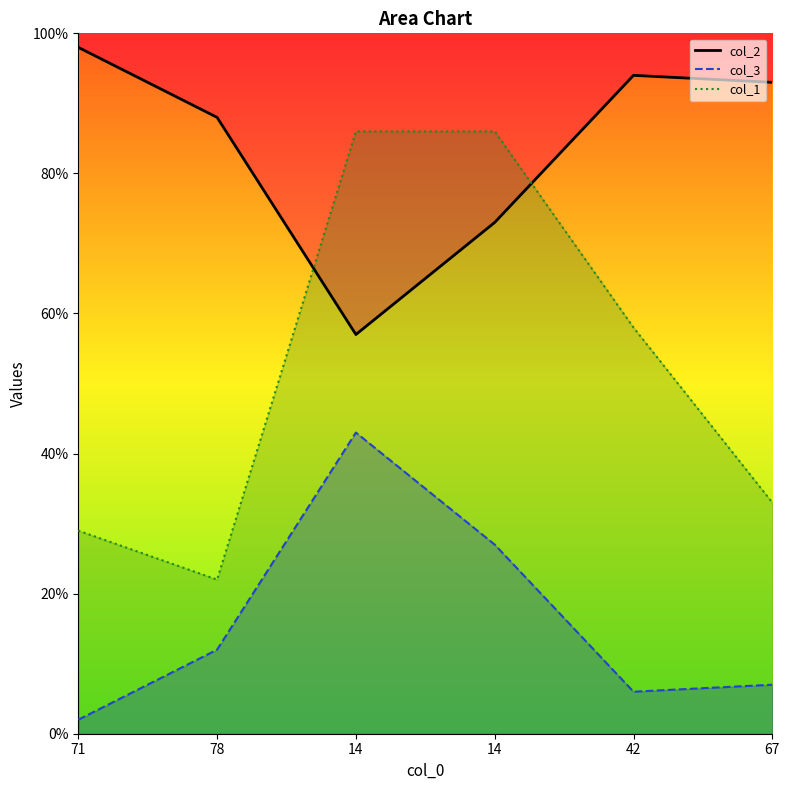

Reading left to right, extract all data points from this chart.

98	88	57	73	94	93